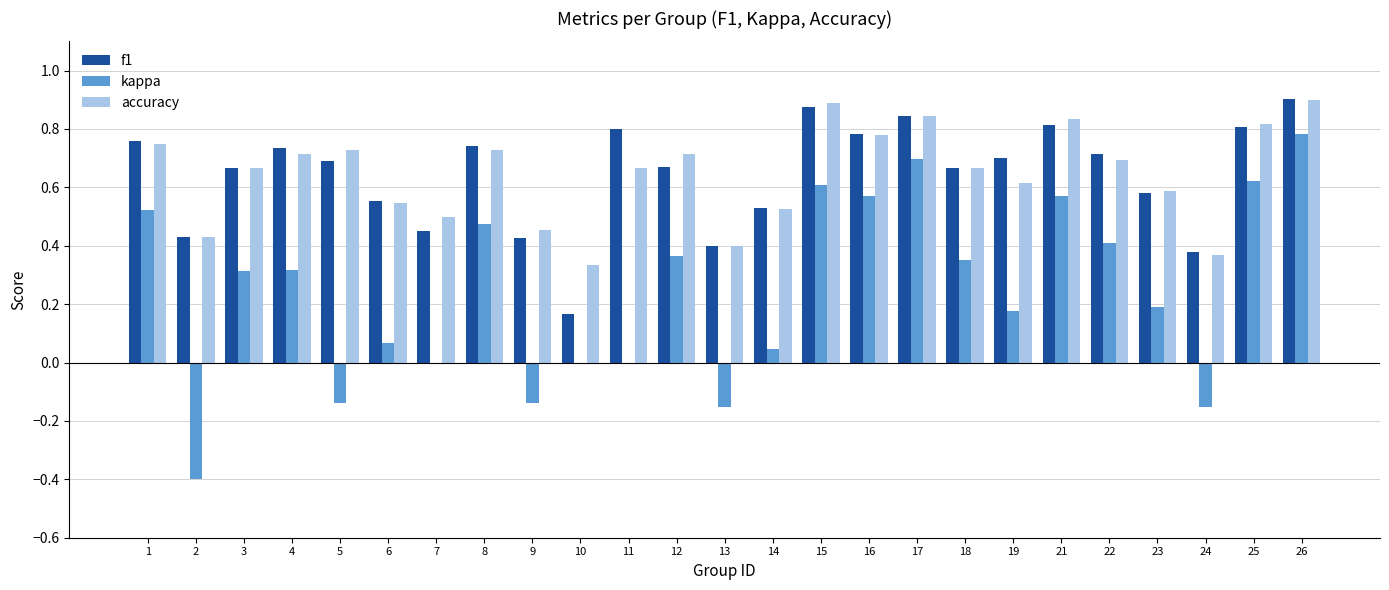

At which label does kappa reach its peak?

26